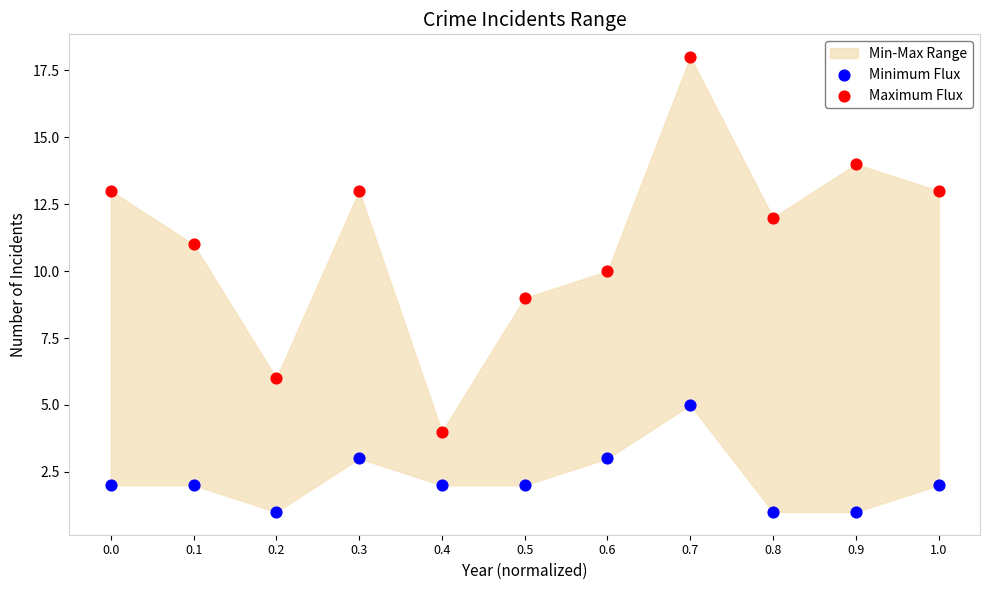

Which series has the widest spread of Y values?

Maximum Flux